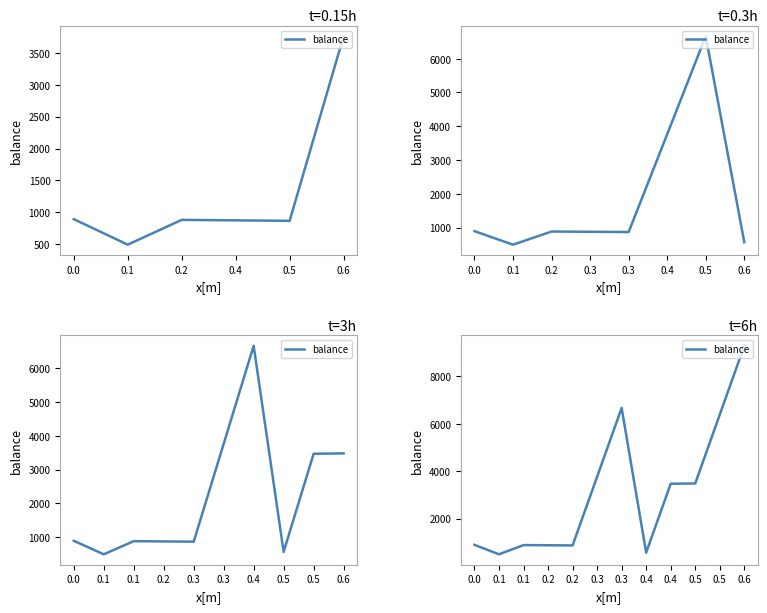

At which label does the data first exceed 3469?

0.3